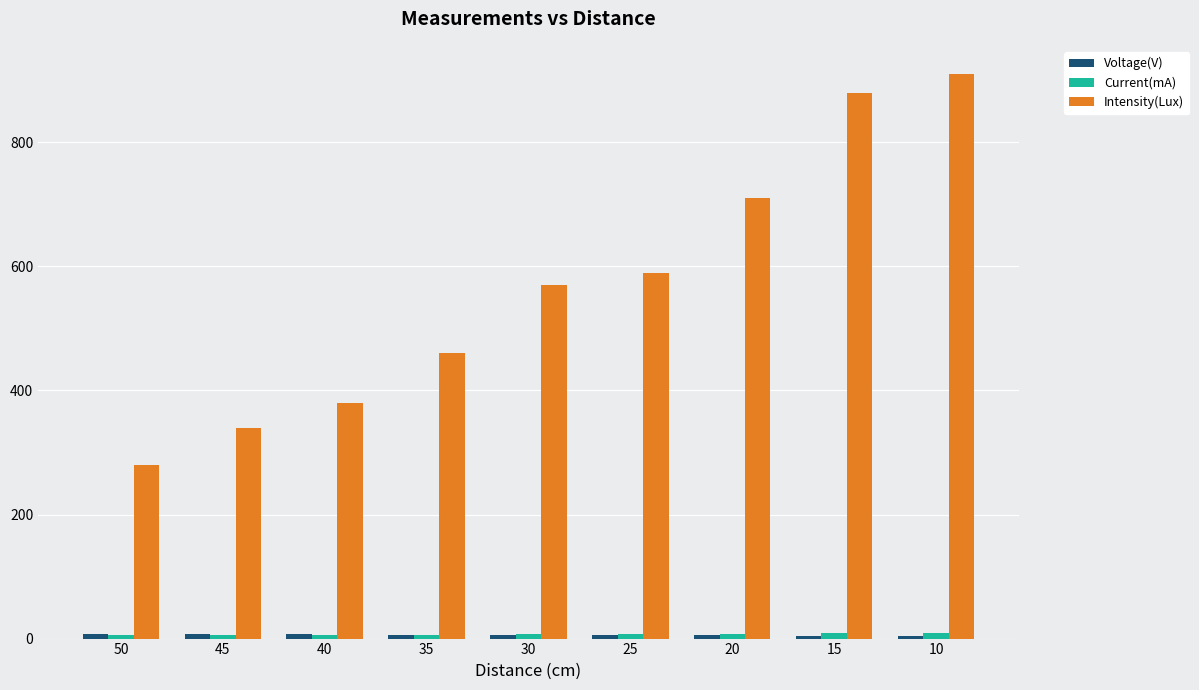

Does the chart contain any negative values?

No